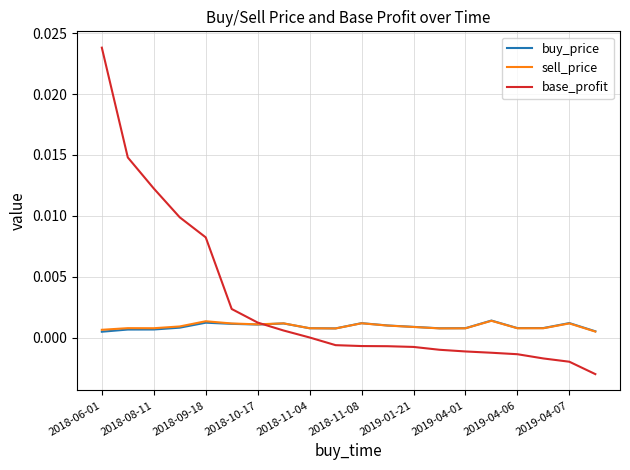

Which series has the largest total across all categories?

base_profit